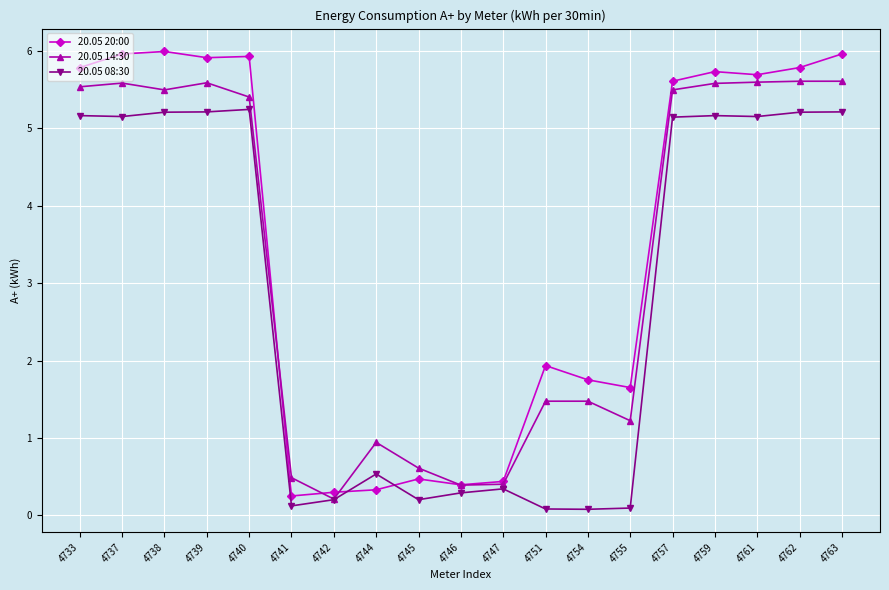

What is the average value of the 20.05 08:30 series?

2.8